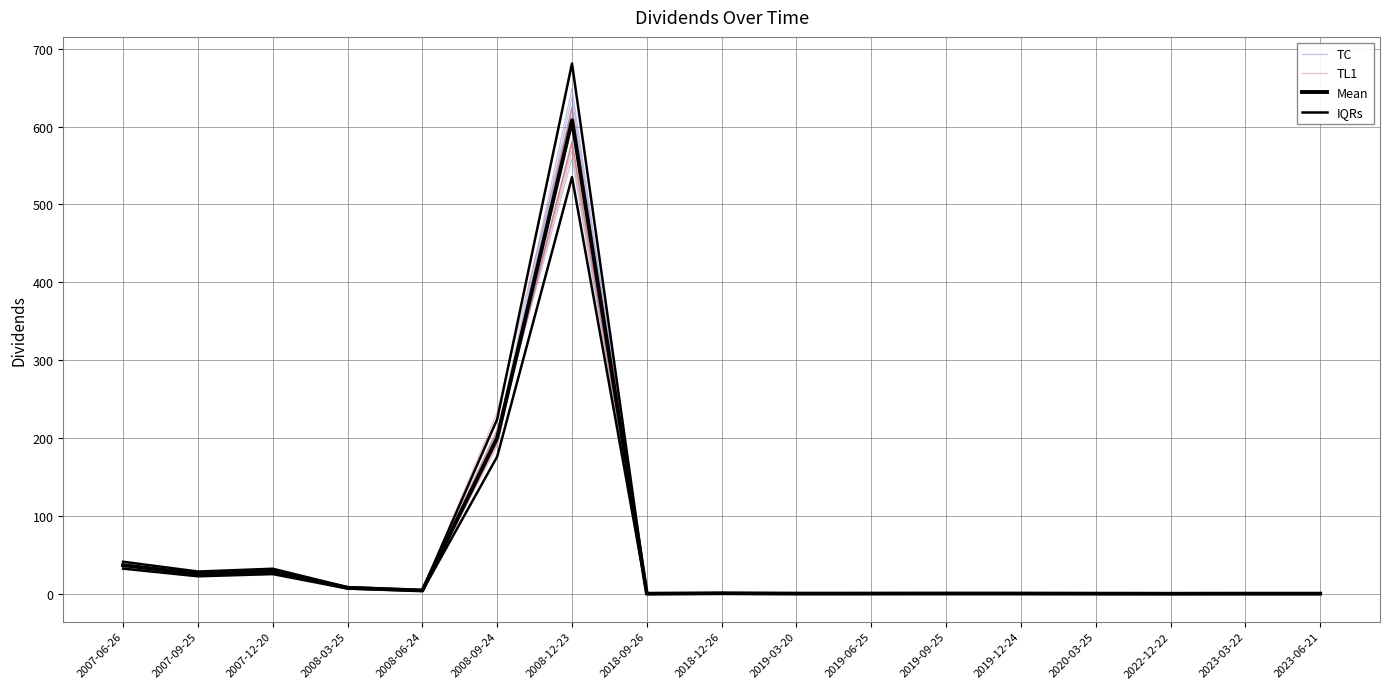

What is the difference between the maximum and minimum values in the IQRs series?

535.0